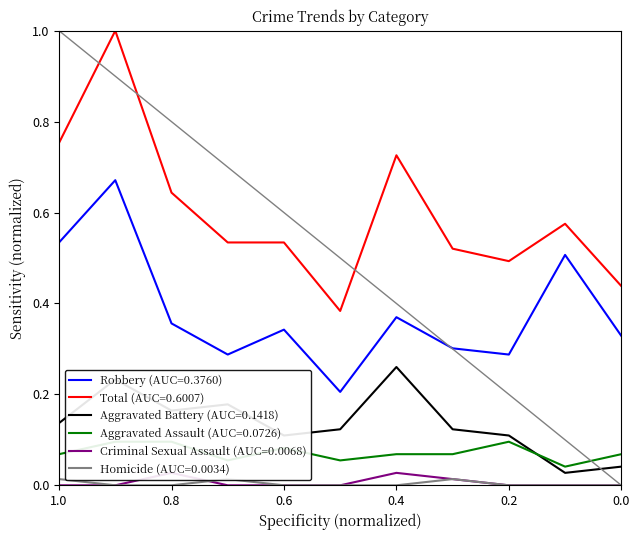

What is the value of the Total point at the 6th from the left?

0.4